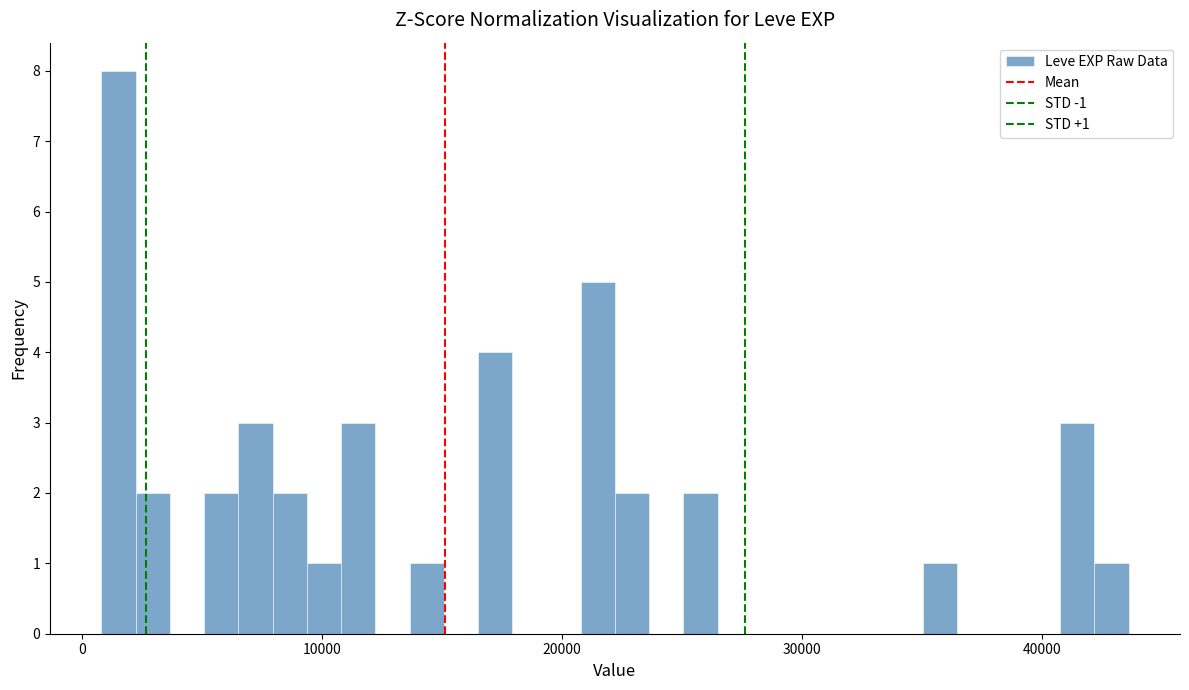

Read against the x-axis, roughly where is the centre of the tallest bar?

2000